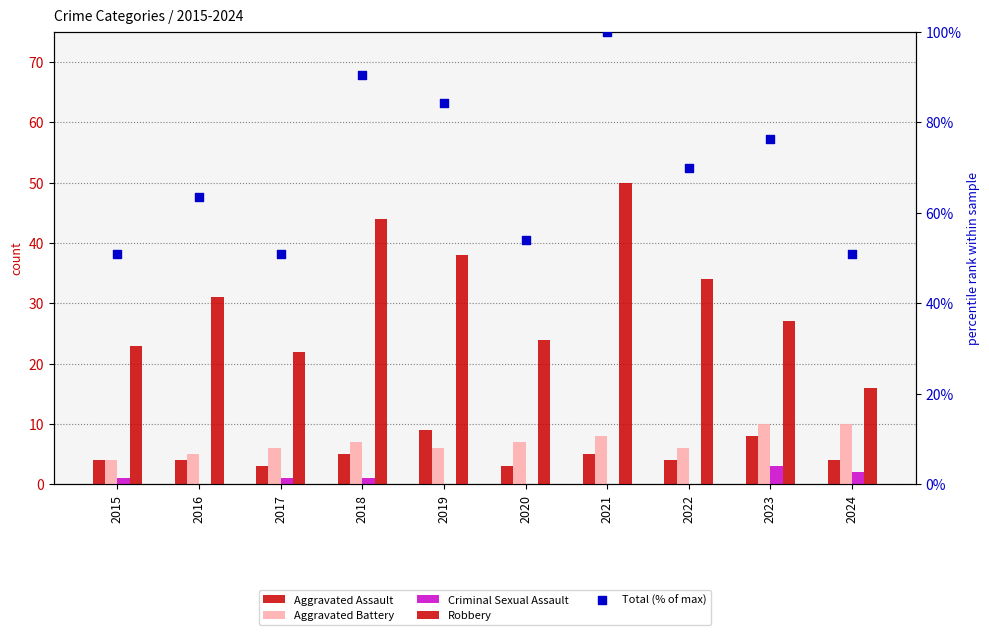

Which series has the widest spread of Y values?

Total (% of max)